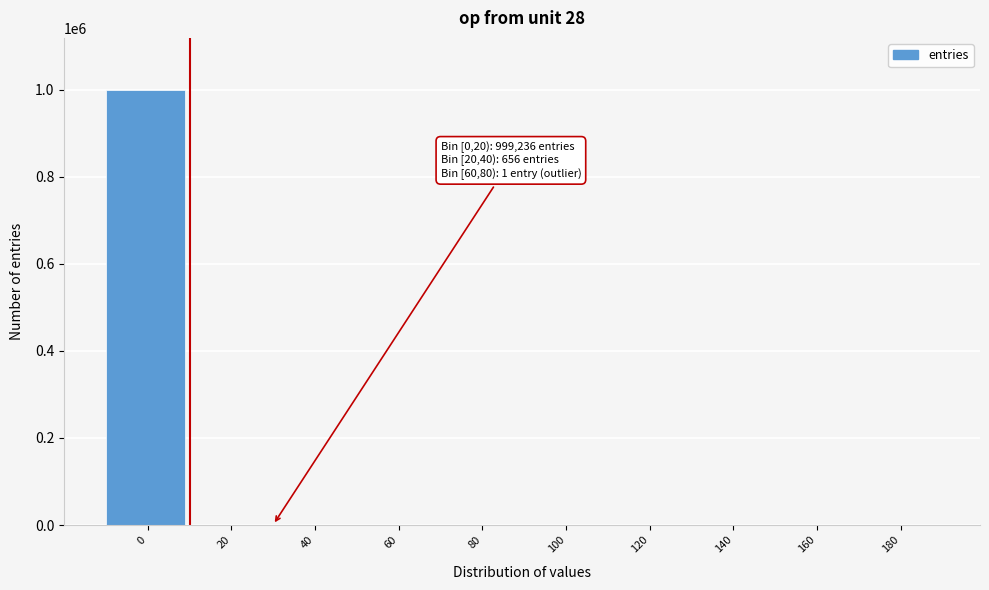

What is the sum of all values?

1000000